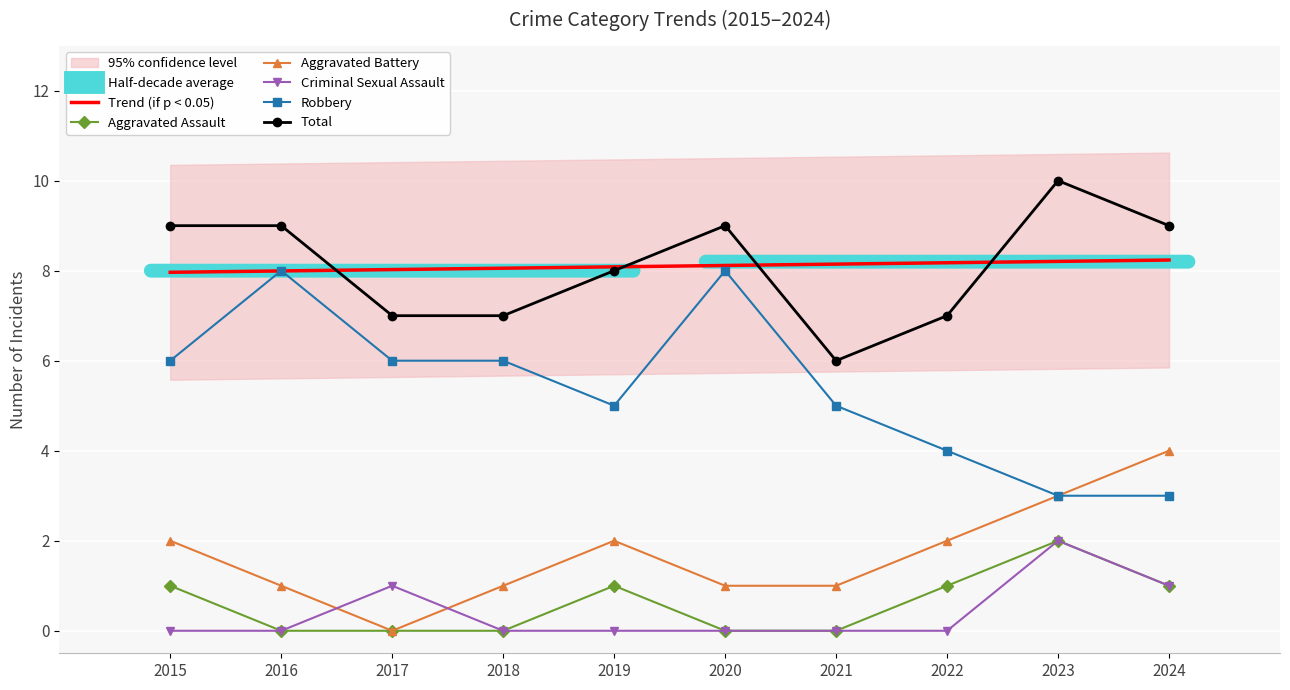

How many interior local peaks does the Robbery series have?

2